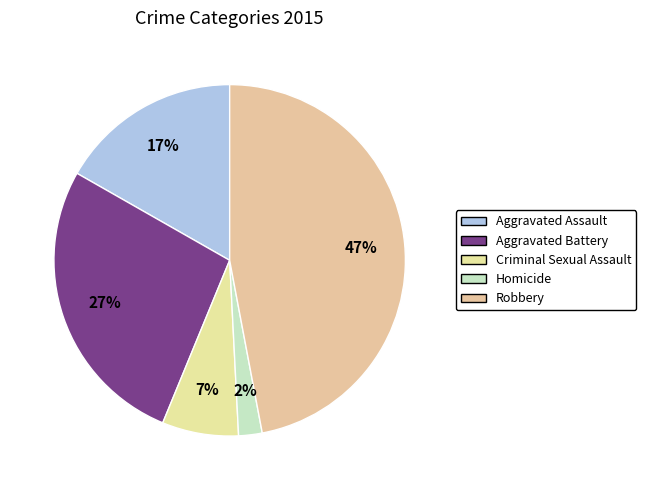

How many slices are in this pie chart?

5